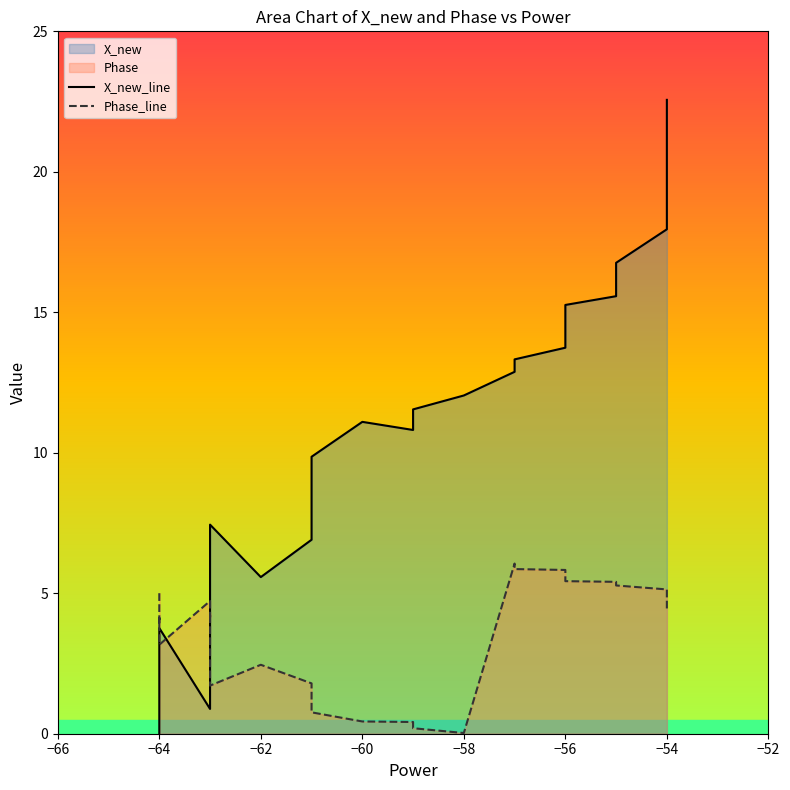

Is it true that Phase_line equals 6.4 at −54?

False